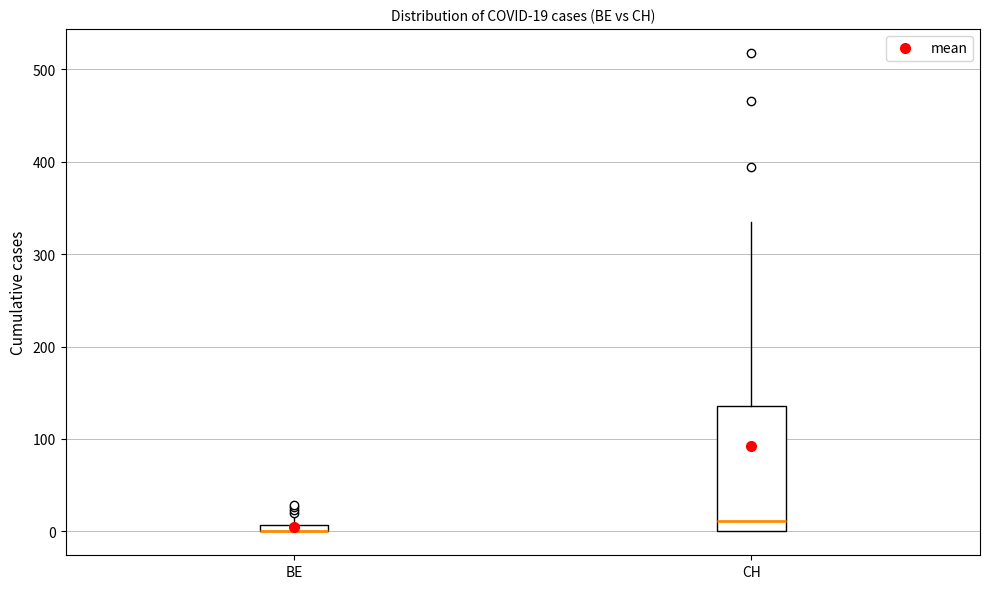

Which box is the tallest, from its lower edge to its upper edge?

CH